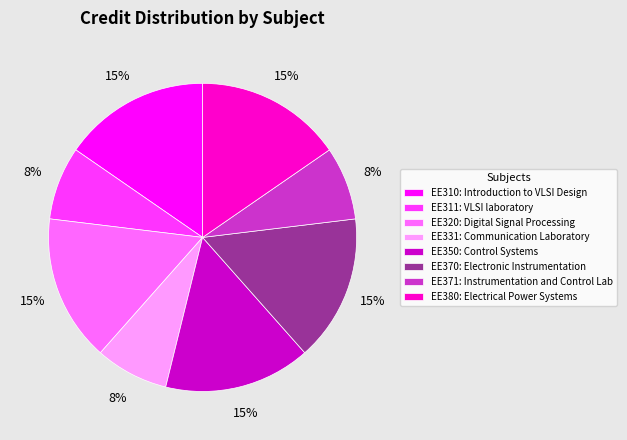

Approximately how many times larger is the value at EE380: Electrical Power Systems compared to EE310: Introduction to VLSI Design?

1.0